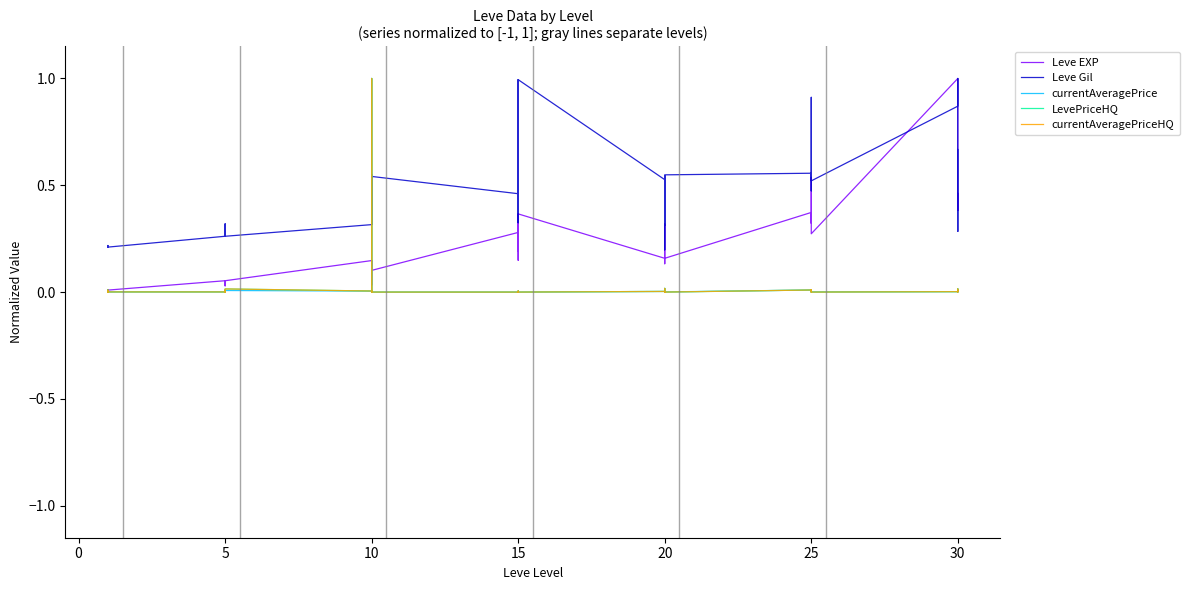

Reading left to right, extract all data points from this chart.

Leve EXP: 0.0	0.0	0.0	0.0	0.0	0.0	0.1	0.0	0.0	0.1	0.0	0.1	0.1	0.1	0.1	0.0	0.1	0.1	0.3	0.2	0.4	0.1	0.2	0.4	0.2	0.2	0.3	0.3	0.1	0.2	0.4	0.4	0.3	0.4	0.5	0.3	1.0	0.4	0.5	0.4
Leve Gil: 0.2	0.2	0.2	0.2	0.2	0.2	0.3	0.3	0.3	0.3	0.3	0.3	0.3	0.5	0.5	0.3	0.6	0.5	0.5	0.3	1.0	0.4	0.3	1.0	0.5	0.3	0.4	0.5	0.2	0.5	0.6	0.5	0.5	0.6	0.9	0.5	0.9	1.0	0.3	0.7
currentAveragePrice: 0.0	0.0	0.0	0.0	0.0	0.0	0.0	0.0	0.0	0.0	0.0	0.0	0.0	0.0	0.0	0.0	1.0	0.0	0.0	0.0	0.0	0.0	0.0	0.0	0.0	0.0	0.0	0.0	0.0	0.0	0.0	0.0	0.0	0.0	0.0	0.0	0.0	0.0	0.0	0.0
LevePriceHQ: 0.0	0.0	0.0	0.0	0.0	0.0	0.0	0.0	0.0	0.0	0.0	0.0	0.0	0.0	0.0	0.0	1.0	0.0	0.0	0.0	0.0	0.0	0.0	0.0	0.0	0.0	0.0	0.0	0.0	0.0	0.0	0.0	0.0	0.0	0.0	0.0	0.0	0.0	0.0	0.0
currentAveragePriceHQ: 0.0	0.0	0.0	0.0	0.0	0.0	0.0	0.0	0.0	0.0	0.0	0.0	0.0	0.0	0.0	0.0	1.0	0.0	0.0	0.0	0.0	0.0	0.0	0.0	0.0	0.0	0.0	0.0	0.0	0.0	0.0	0.0	0.0	0.0	0.0	0.0	0.0	0.0	0.0	0.0